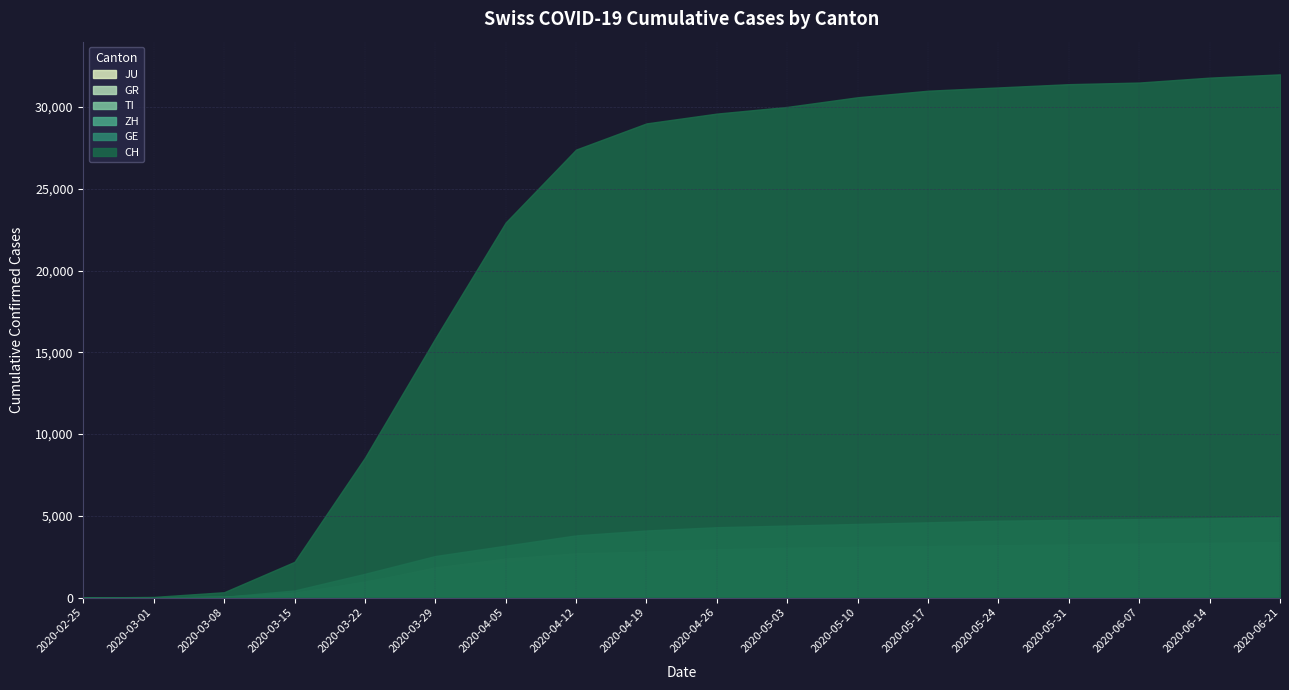

What is the total value across all series at 2020-04-12?

37420